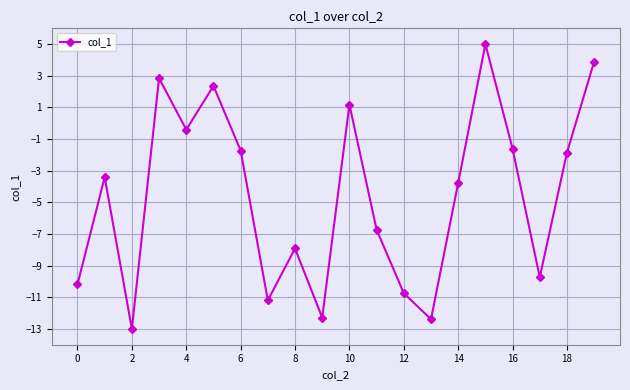

What is the value of the 8th point from the left?

-11.2